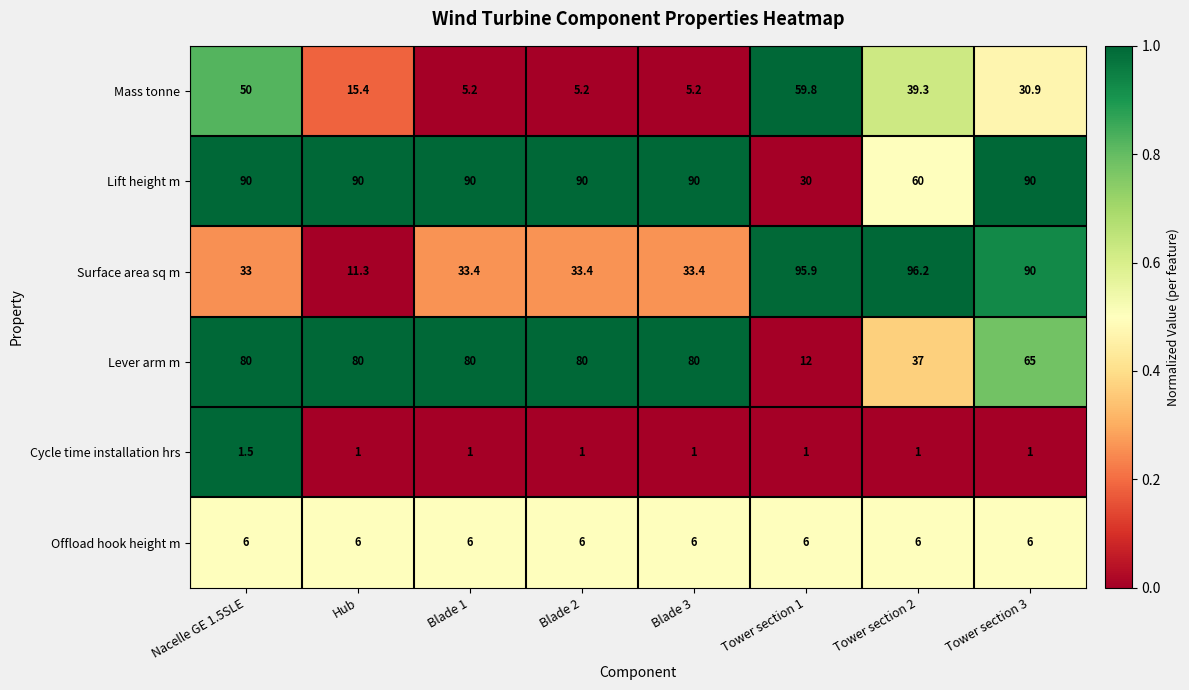

How many categories are shown in the chart?

8